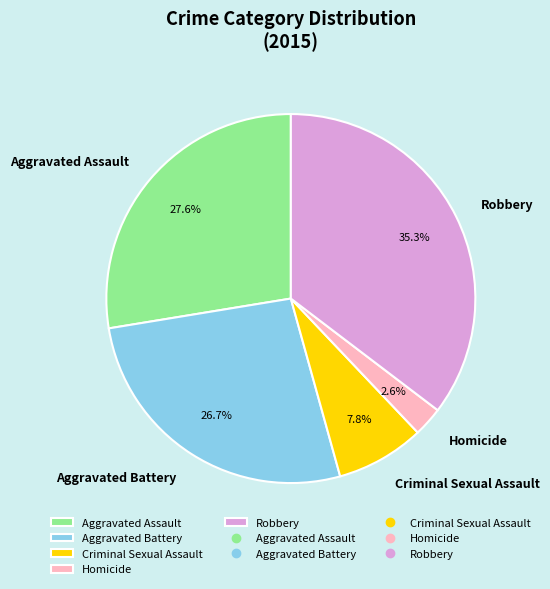

Is the sum of Criminal Sexual Assault and Aggravated Assault greater than half?

No